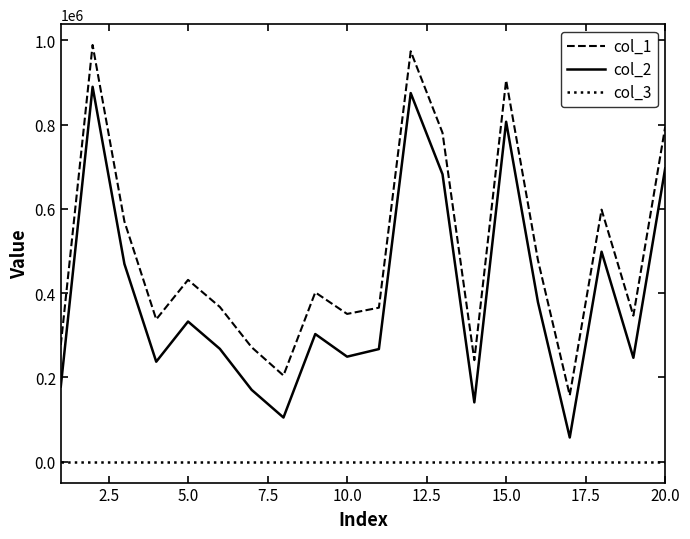

List the series in order of their overall mean, lowest first.

col_3, col_2, col_1